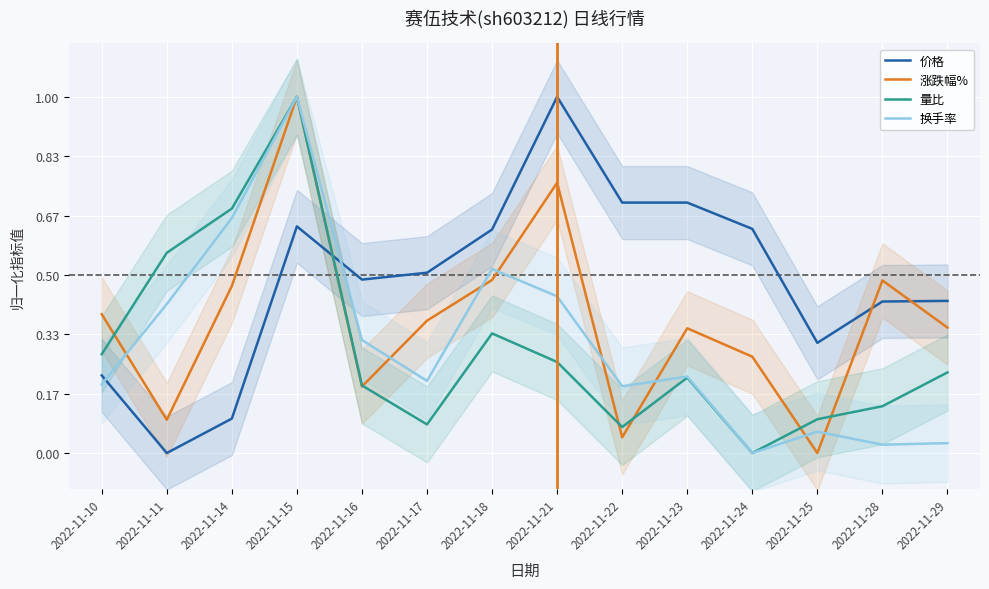

How many times do 价格 and 量比 cross each other?

1